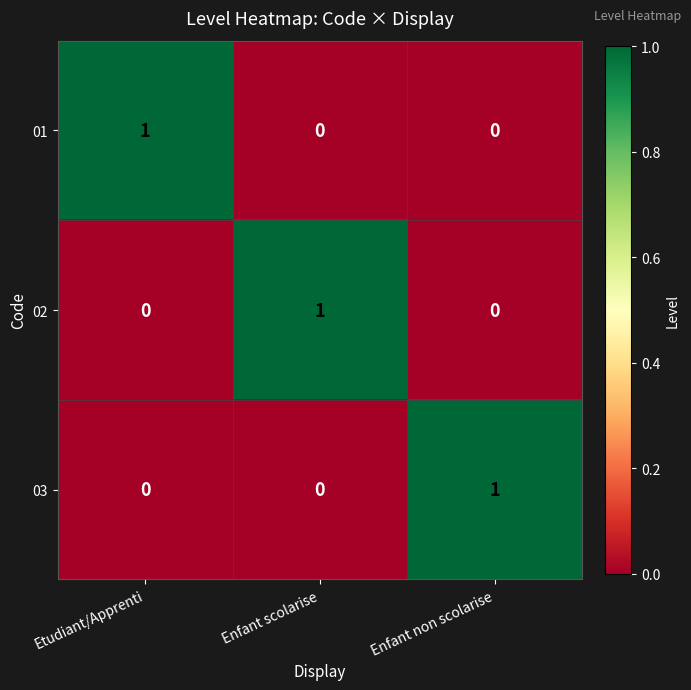

The value of 01 at Enfant non scolarise is 0. True or false?

True